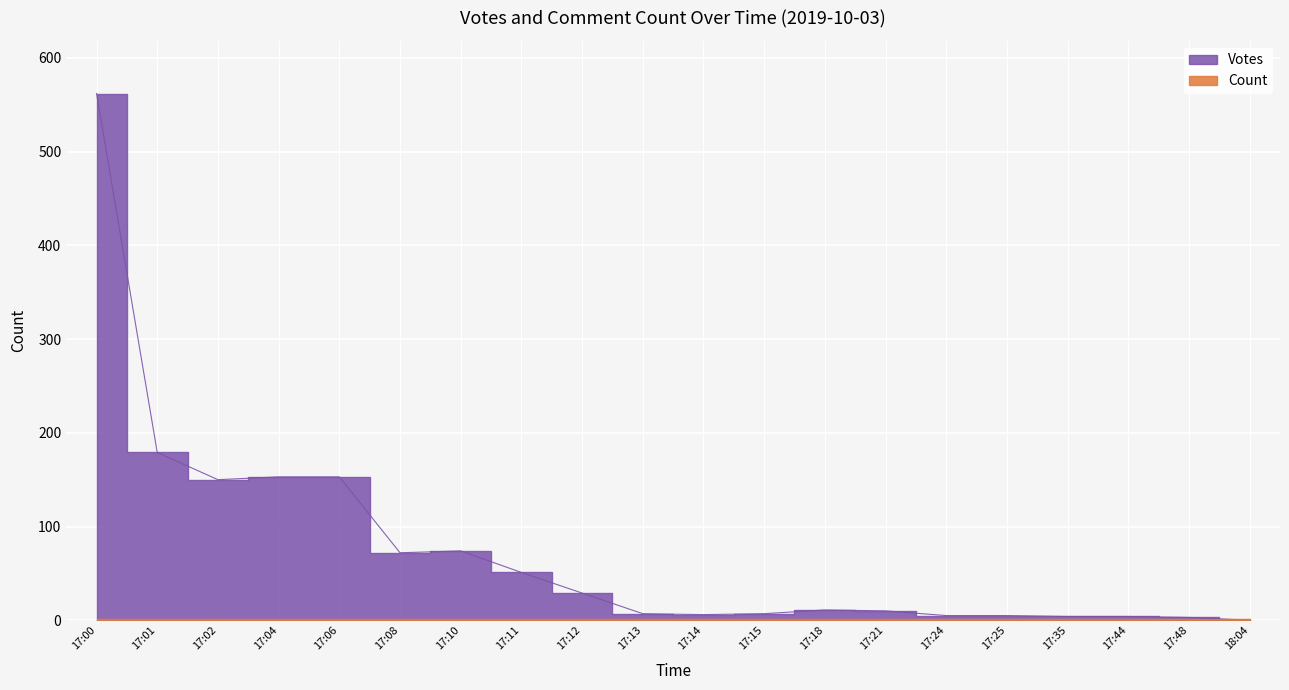

What is the value of the 15th point from the left?

5